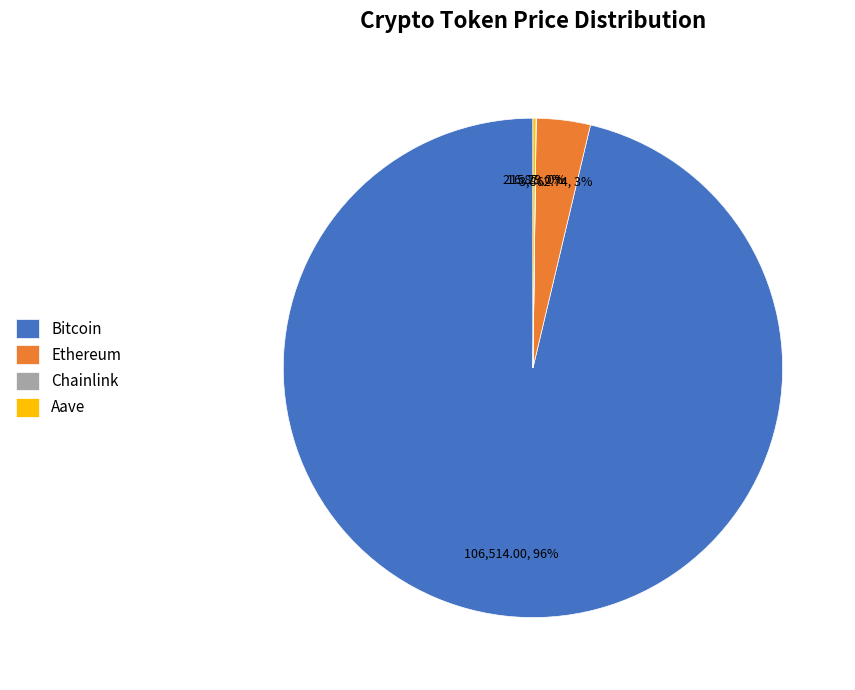

Which category has the biggest portion of the pie?

Bitcoin